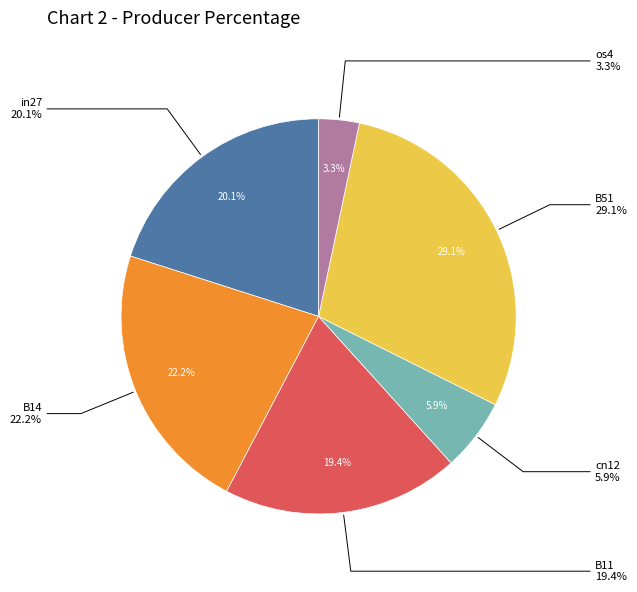

Is it true that os4 is 3% of the pie?

True